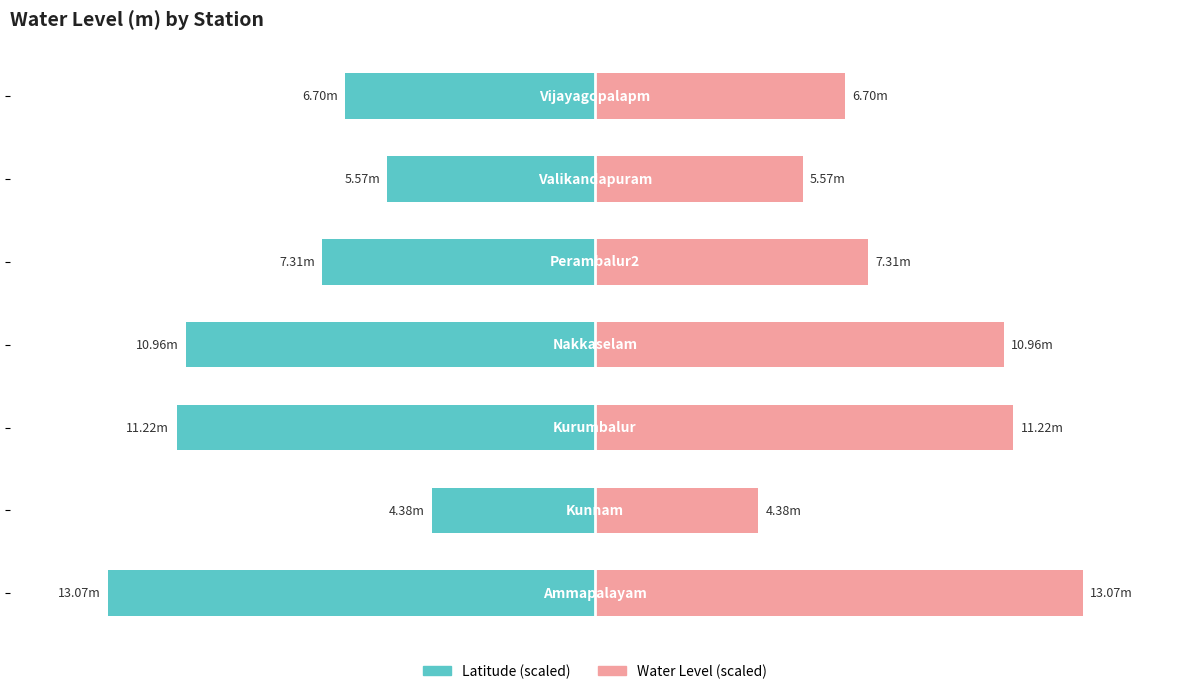

At −50, list the series in order from smallest to largest.

Latitude (scaled), Water Level (scaled)